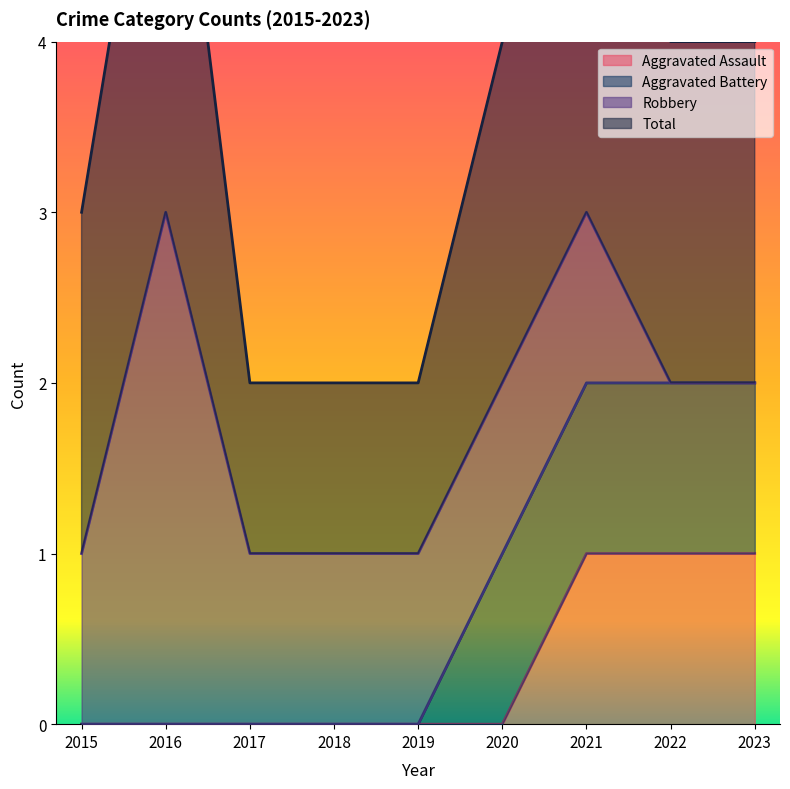

Is it true that Aggravated Assault equals 0 at 2015?

True